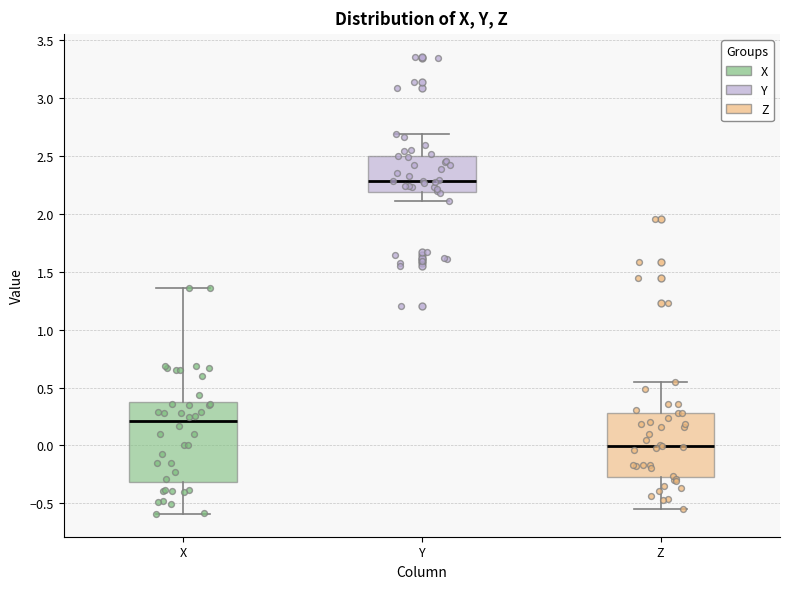

Where does the upper whisker of the box for X end on the y-axis? The values are not printed on the chart, so give them approximately, as read against the axis.

1.35